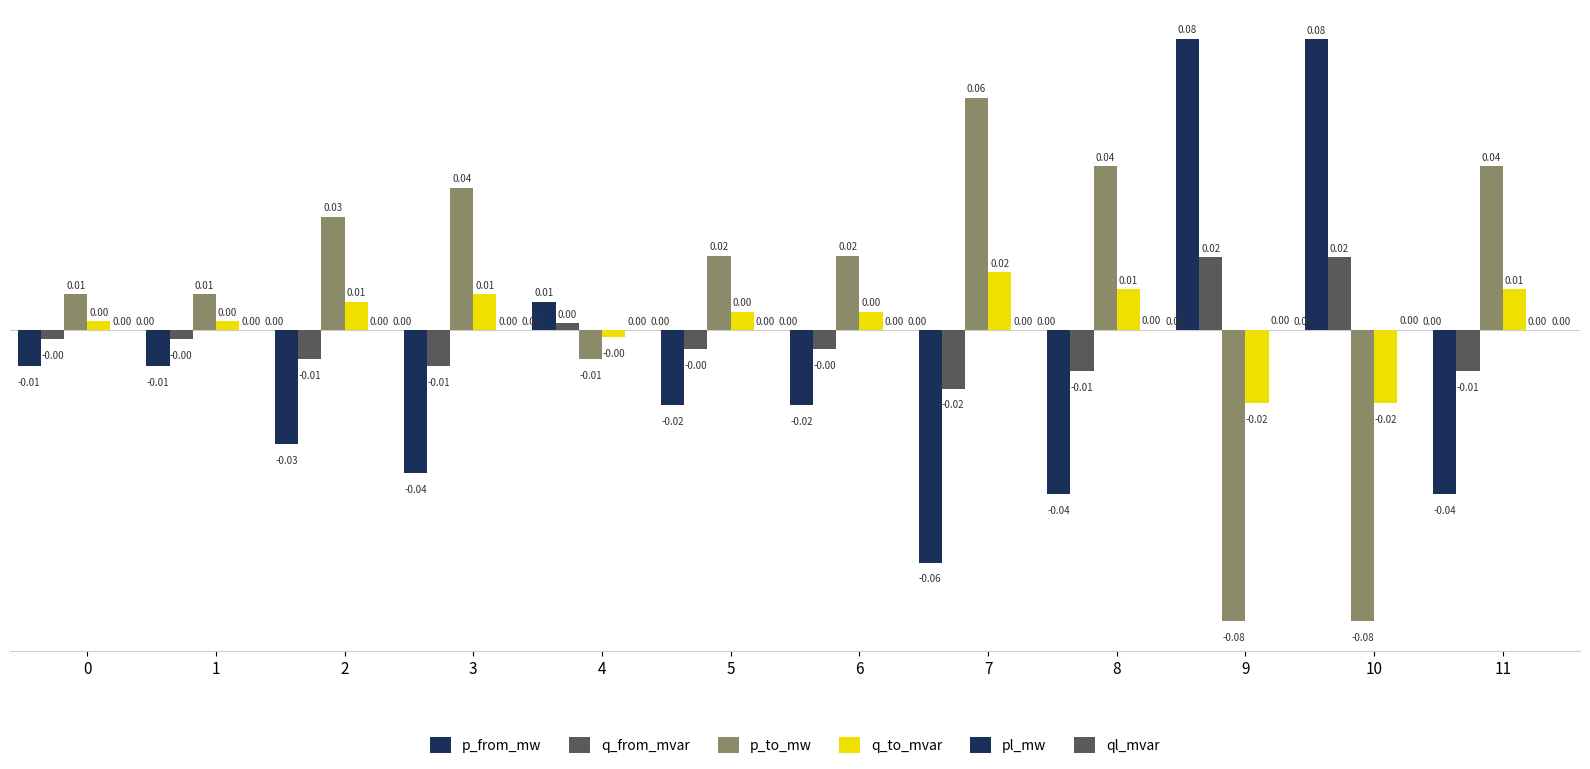

Count the number of data series in this chart.

6